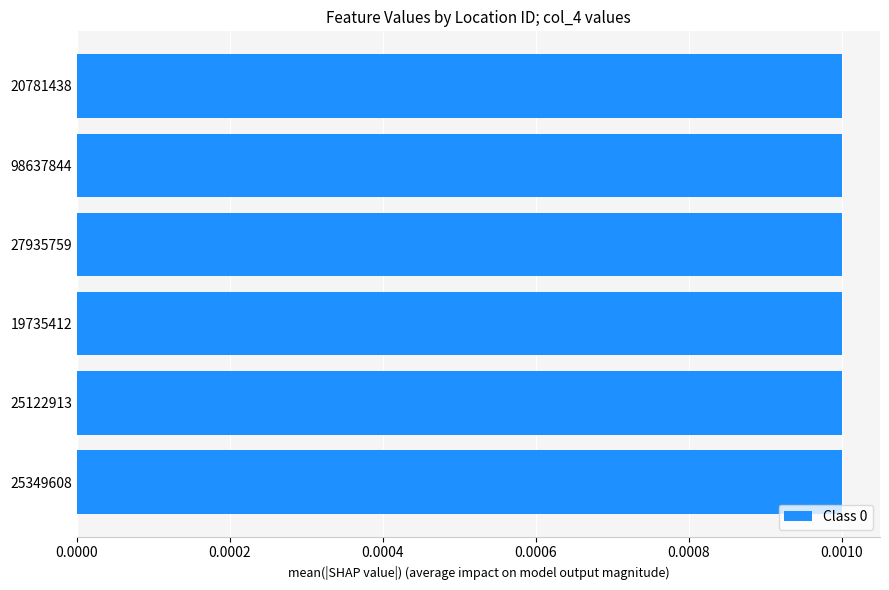

The col_3 series shows 12.0 at 19735412. True or false?

False